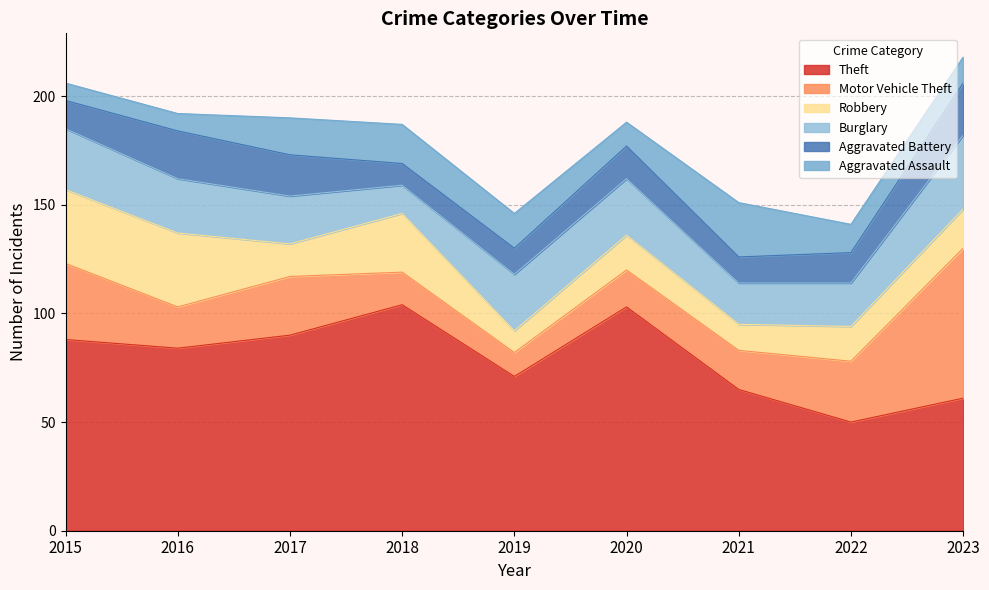

Which series has the largest total across all categories?

Theft